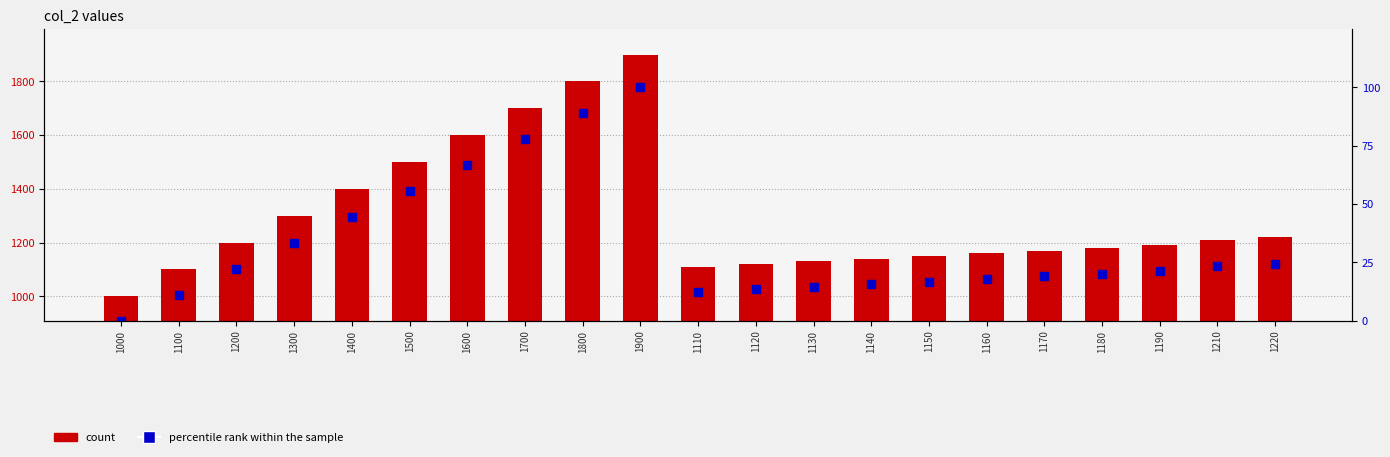

The count series shows 1120.0 at 1120. True or false?

True